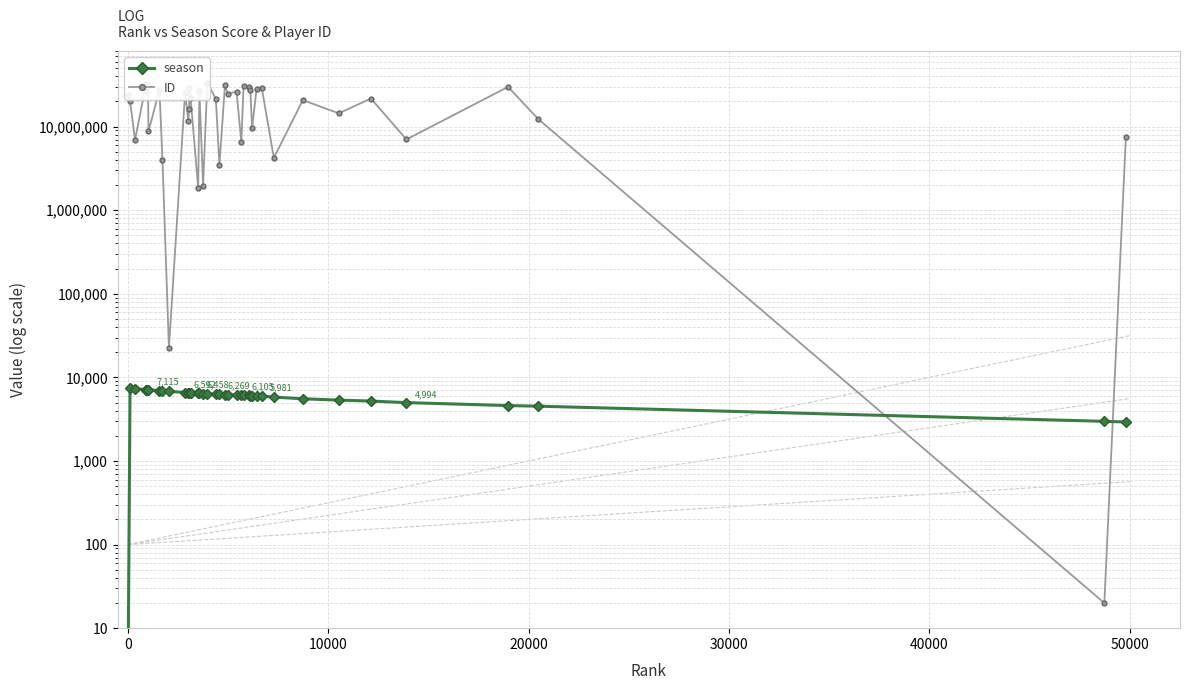

Is the value of season at 14 greater than the value of ID at 20000?

No